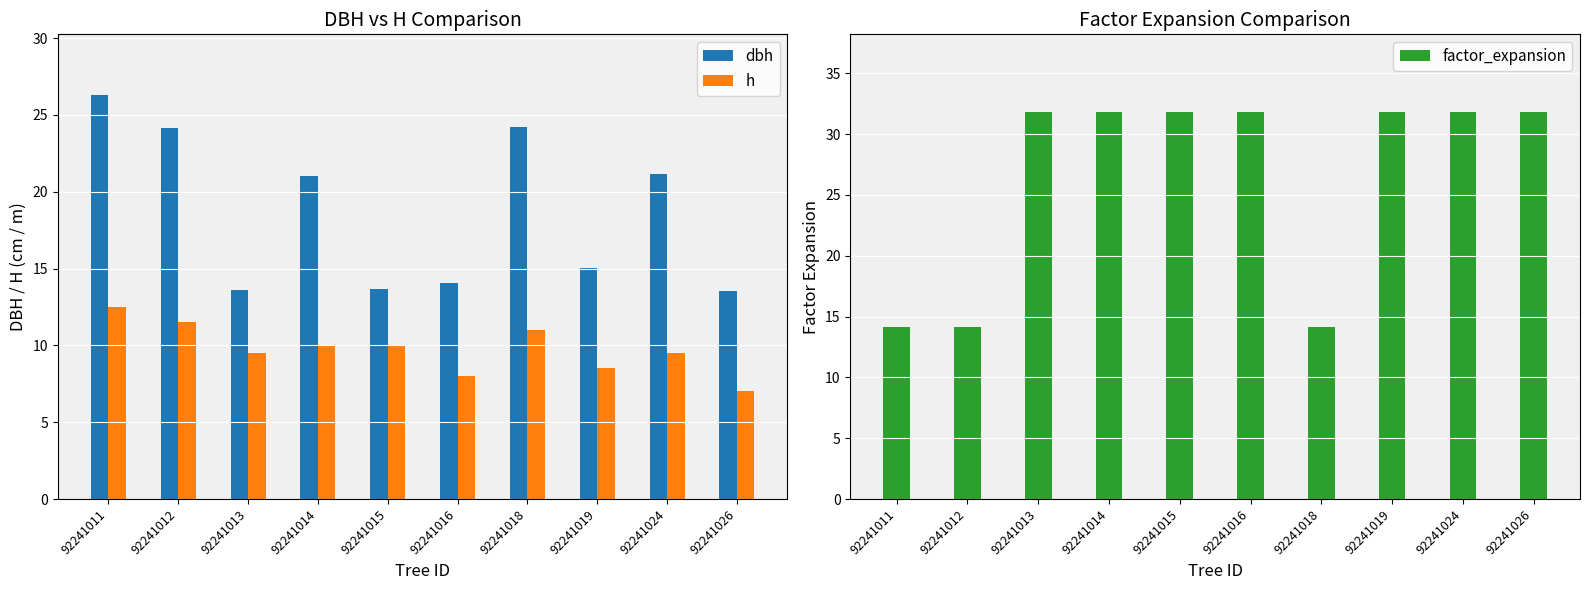

What is the sum of the factor_expansion values at 92241015 and 92241016?

63.7